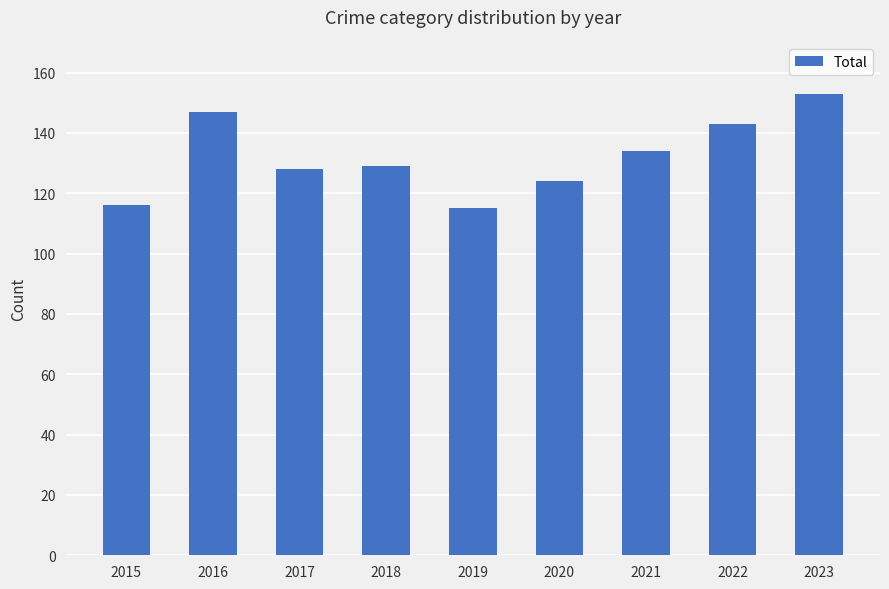

What is the minimum value shown in the chart?

115